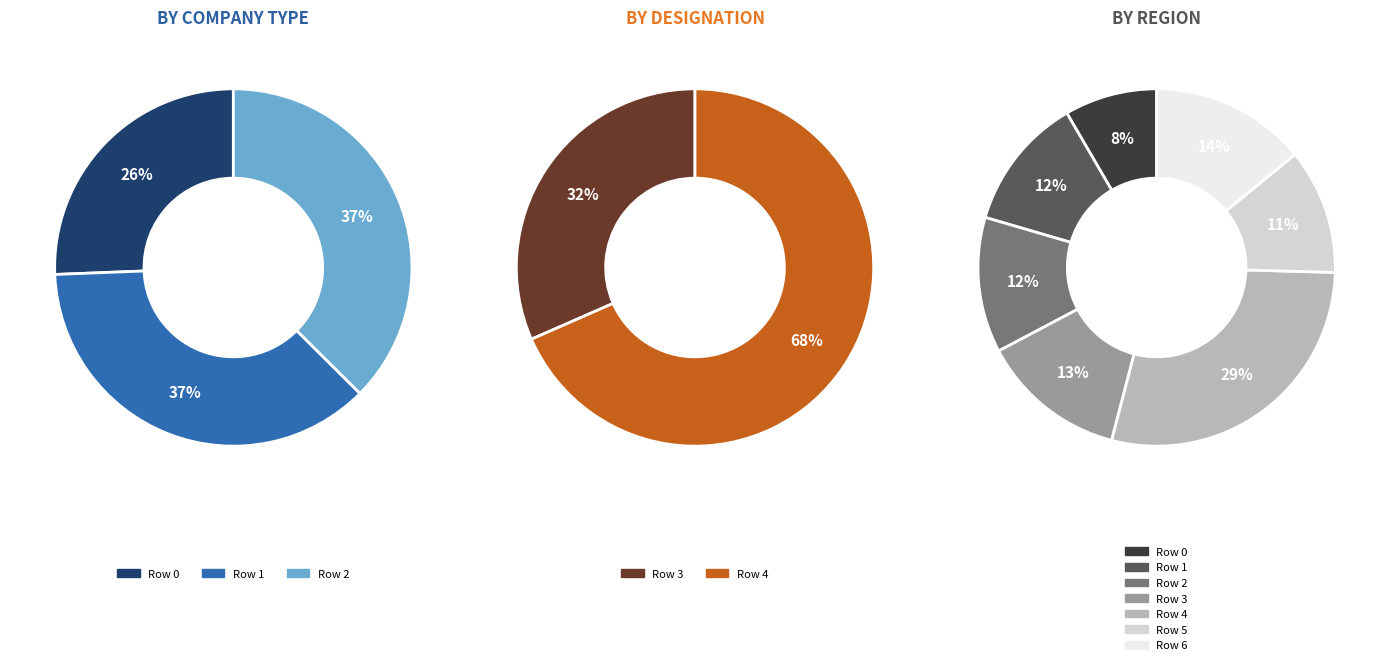

Which slice is the largest?

Row 4